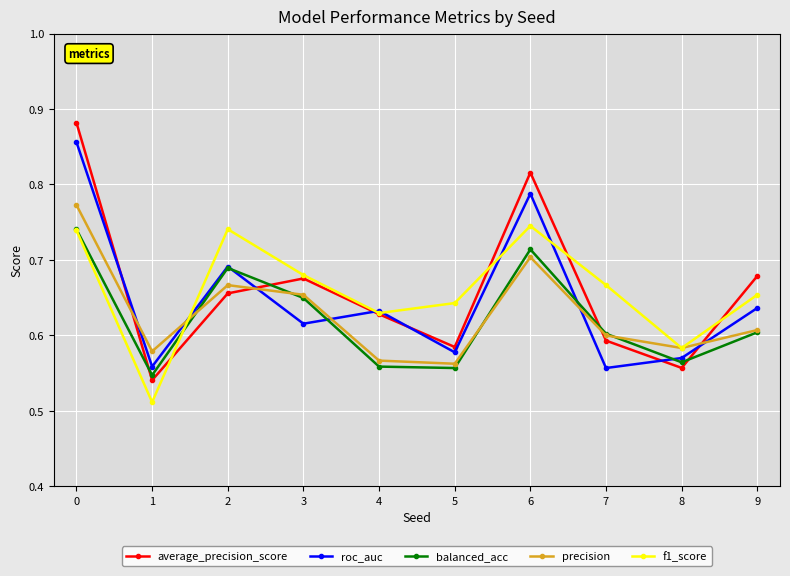

True or false: balanced_acc and average_precision_score intersect in this chart.

True